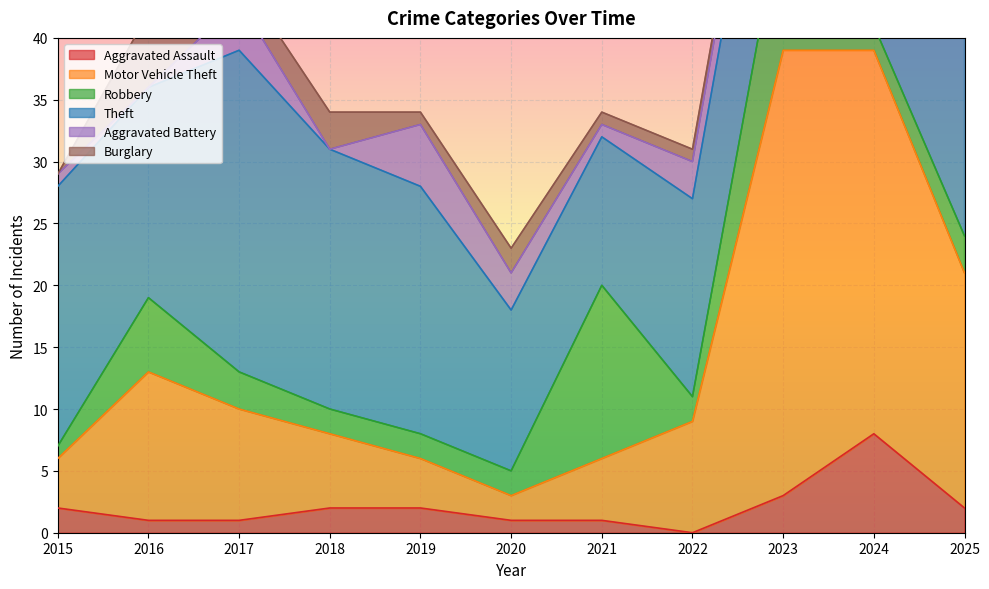

Where is the first local minimum for Motor Vehicle Theft?

2020